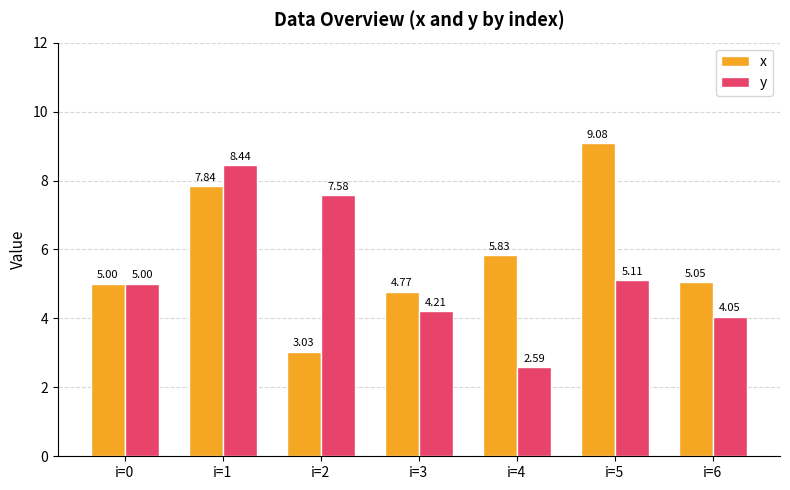

What are all the series names shown in the legend?

x, y